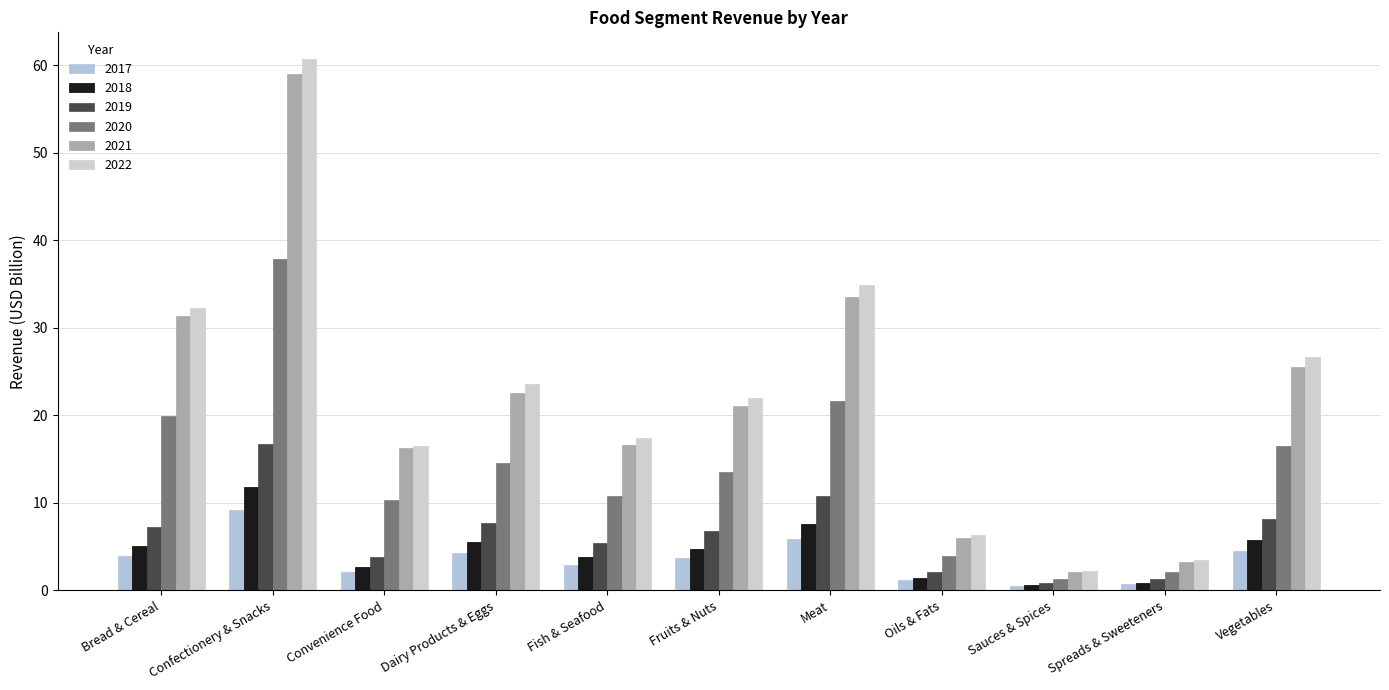

Does the chart contain any negative values?

No